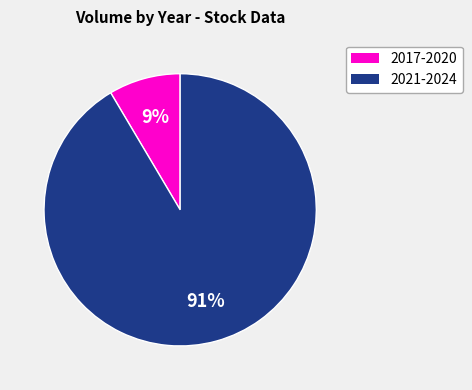

Does any single category account for the majority?

Yes